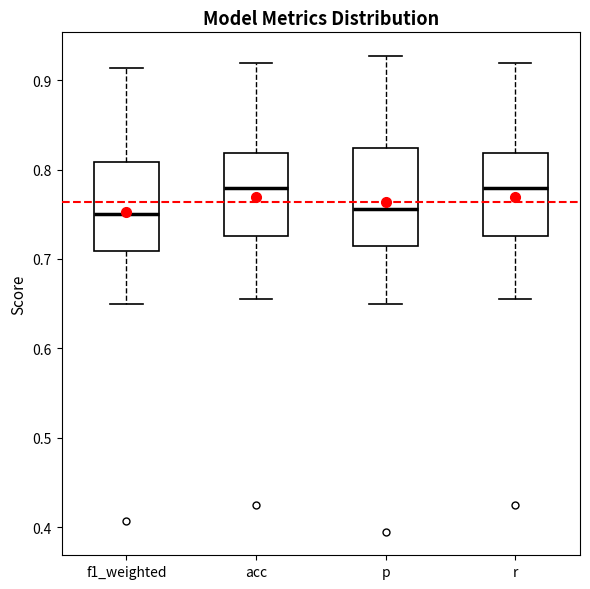

Reading left to right, transcribe this box plot: for each box, give where its median line is, the range the box spans, and where its two whiskers end, as read against the y-axis. The values are not printed on the chart, so give them approximately, as read against the axis.

f1_weighted: median 0.75, box 0.71 to 0.81, whiskers 0.65 to 0.91
acc: median 0.78, box 0.73 to 0.82, whiskers 0.66 to 0.92
p: median 0.76, box 0.71 to 0.82, whiskers 0.65 to 0.93
r: median 0.78, box 0.73 to 0.82, whiskers 0.66 to 0.92